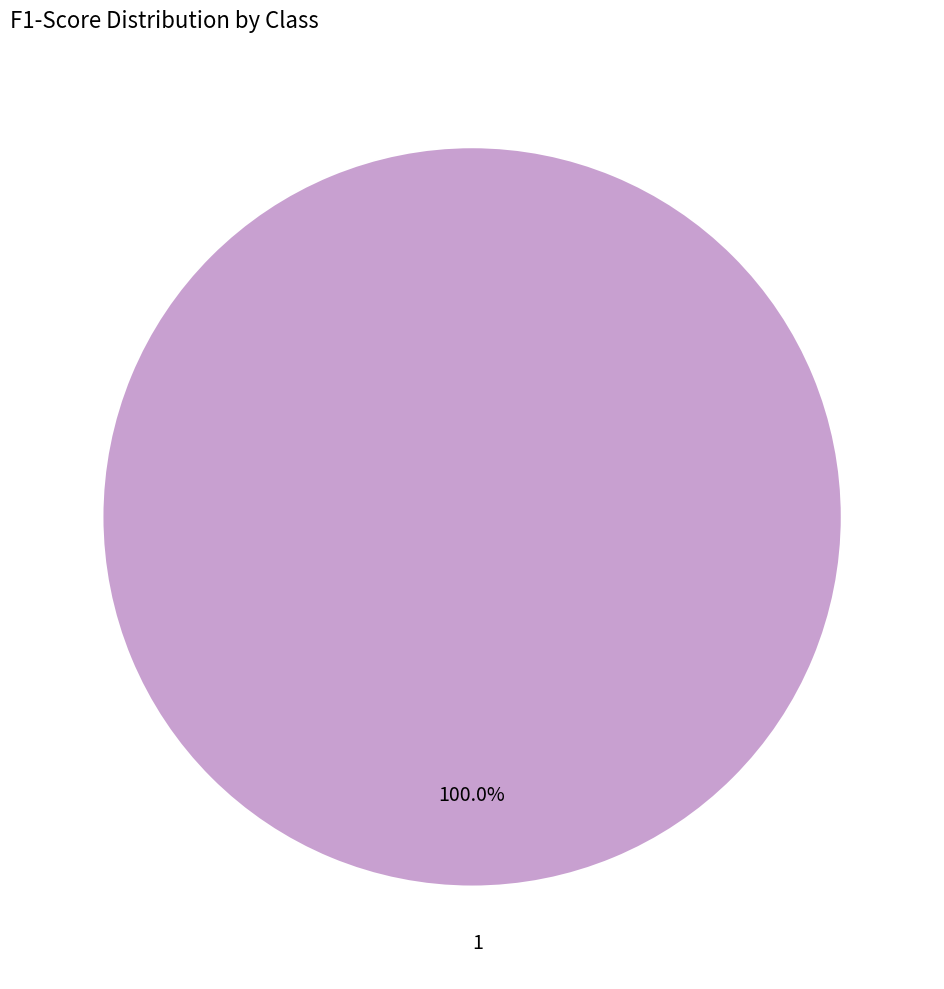

Which slice represents more than half of the pie?

1